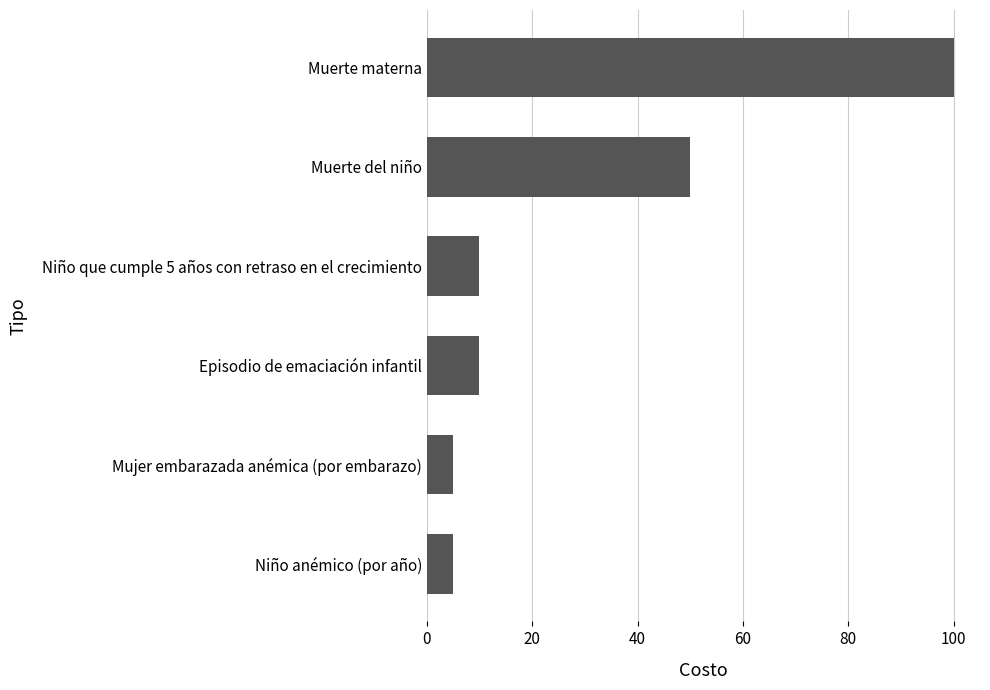

At which category does the chart reach its peak across all series?

Muerte materna